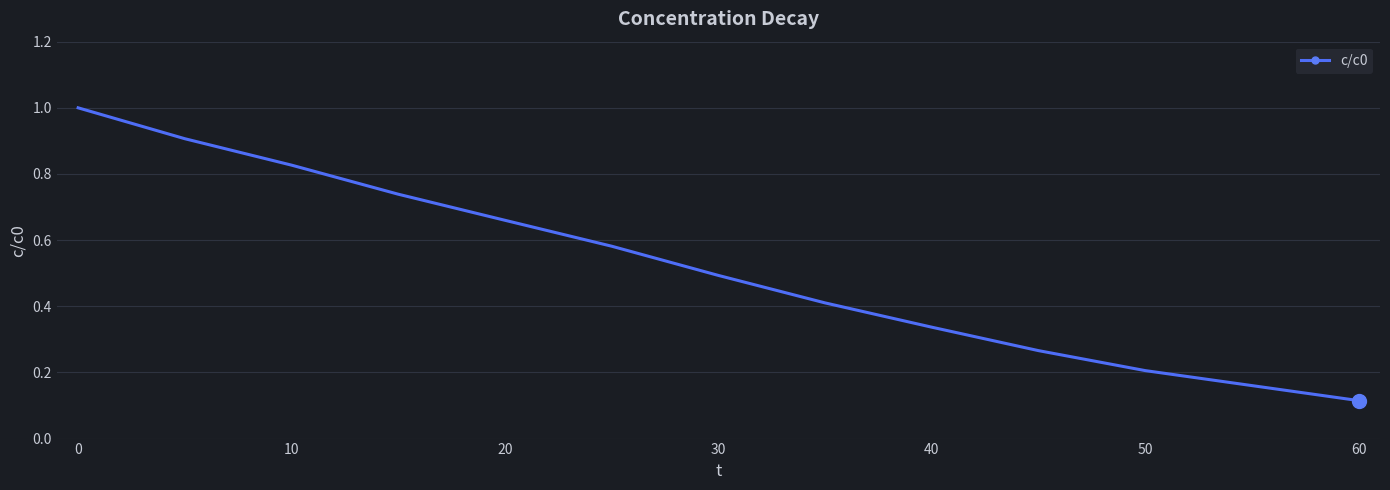

What is the maximum value shown in the chart?

1.0